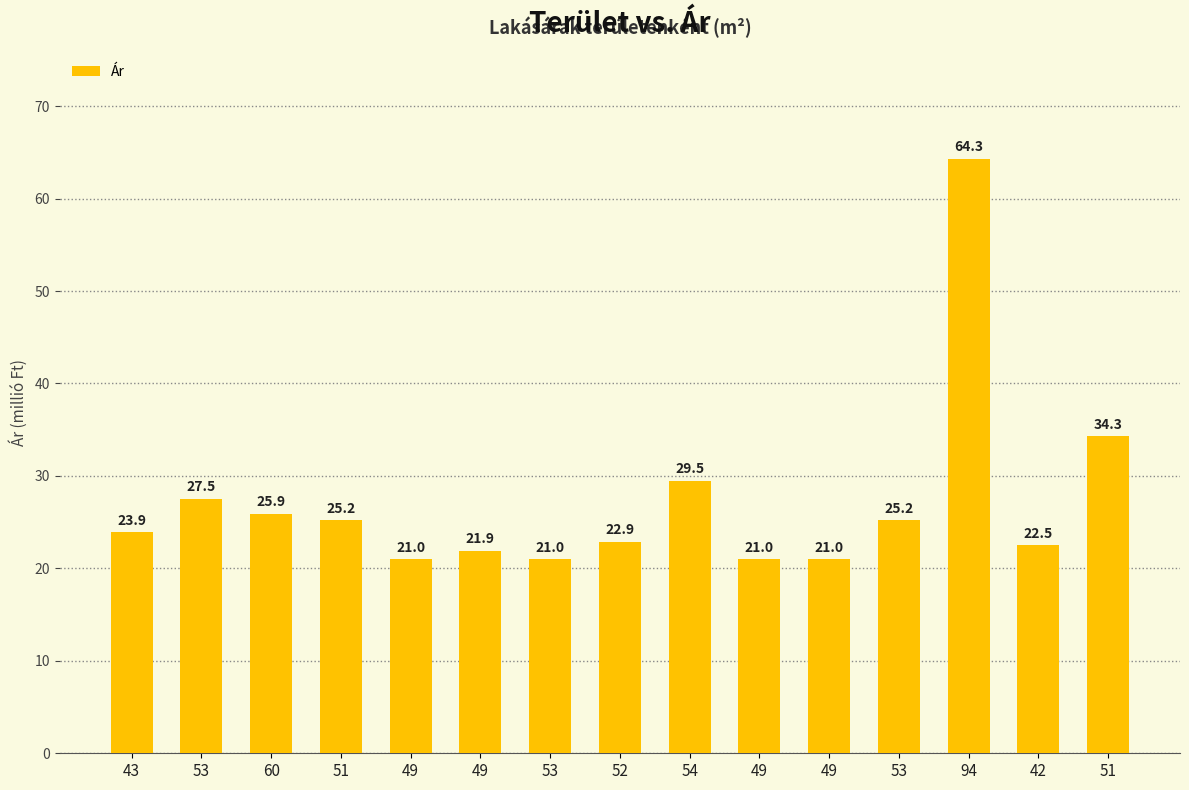

Are the bars horizontal?

No